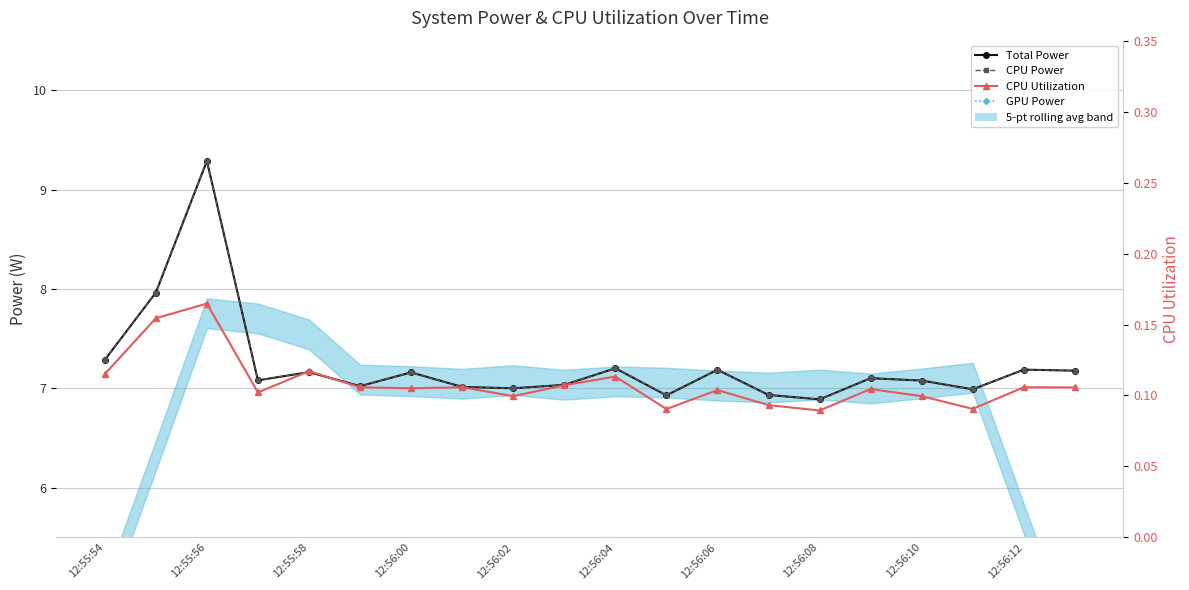

List the series in order of their peak value, lowest first.

GPU Power, CPU Utilization, Total Power, CPU Power